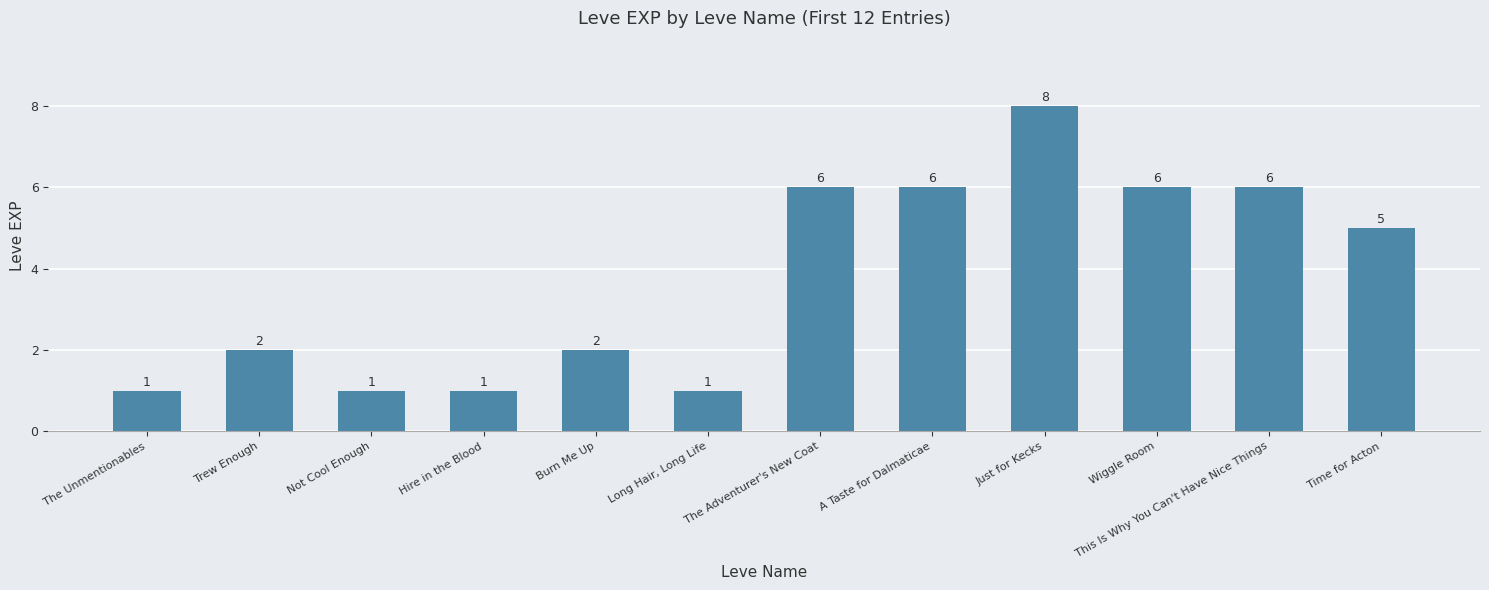

Which has a higher value, Just for Kecks or Burn Me Up?

Just for Kecks